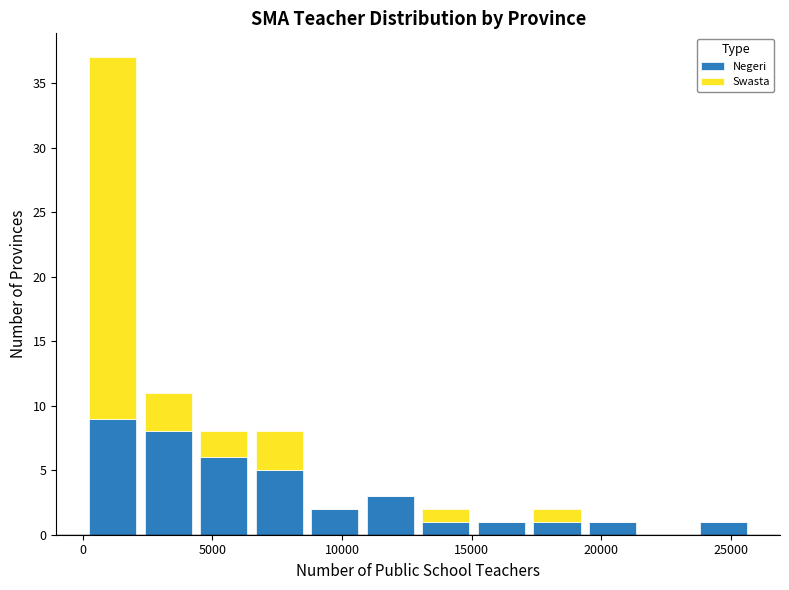

Reading left to right, list every stacked bar in this chart as the range it spans on the x-axis followed by its total height. Neither the bar edges nor the heights are printed on the chart, so give them approximately, as read against the axes.

0 to 2000: 37
2000 to 4500: 11
4500 to 6500: 8
6500 to 8500: 8
8500 to 11000: 2
11000 to 13000: 3
13000 to 15000: 2
15000 to 17000: 1
17000 to 19500: 2
19500 to 21500: 1
21500 to 23500: 0
23500 to 26000: 1